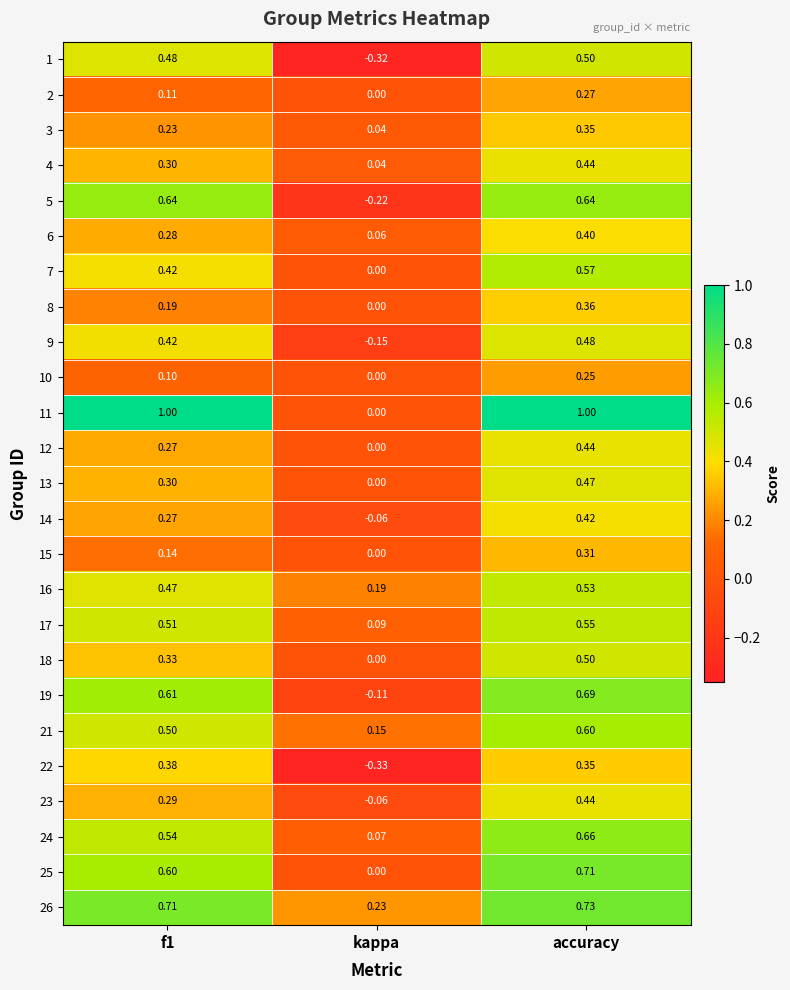

Which label corresponds to the smallest value in the chart?

kappa